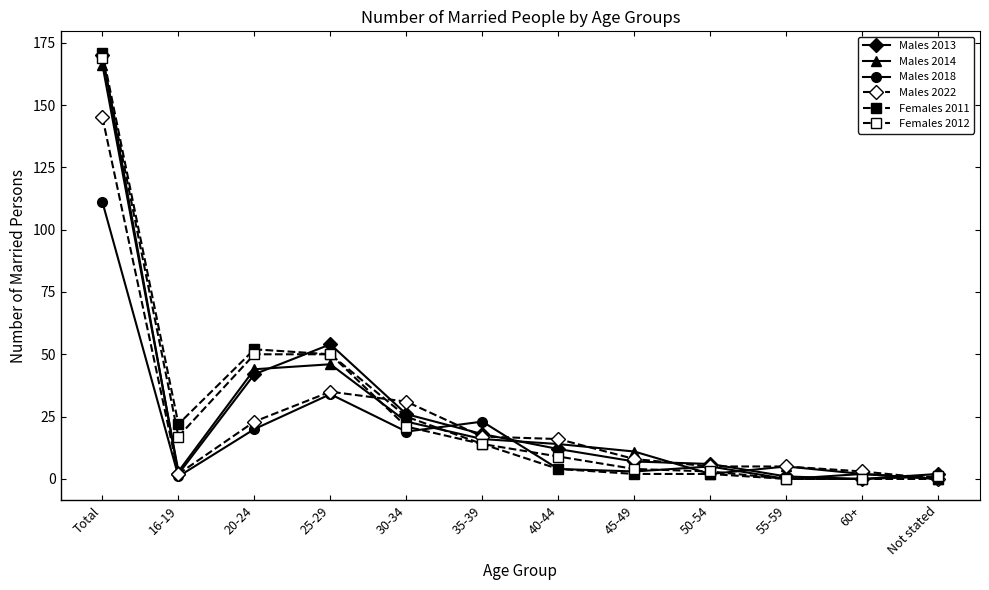

How many distinct data groups are displayed?

6